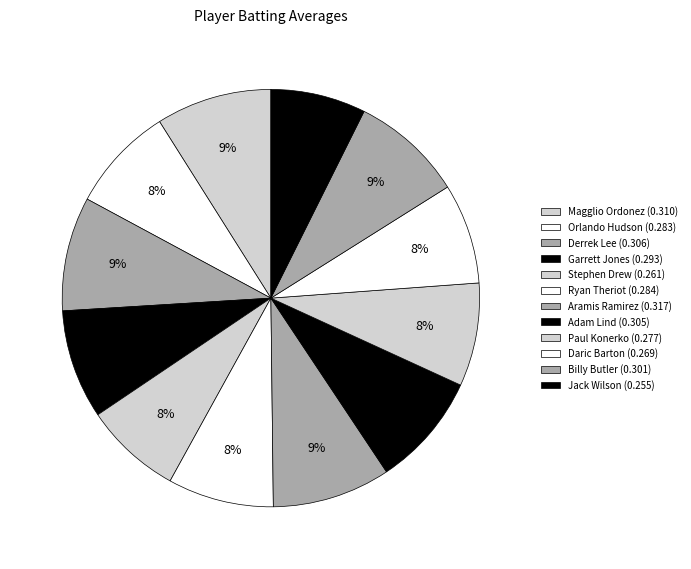

Which has a higher value, Orlando Hudson or Garrett Jones?

Garrett Jones